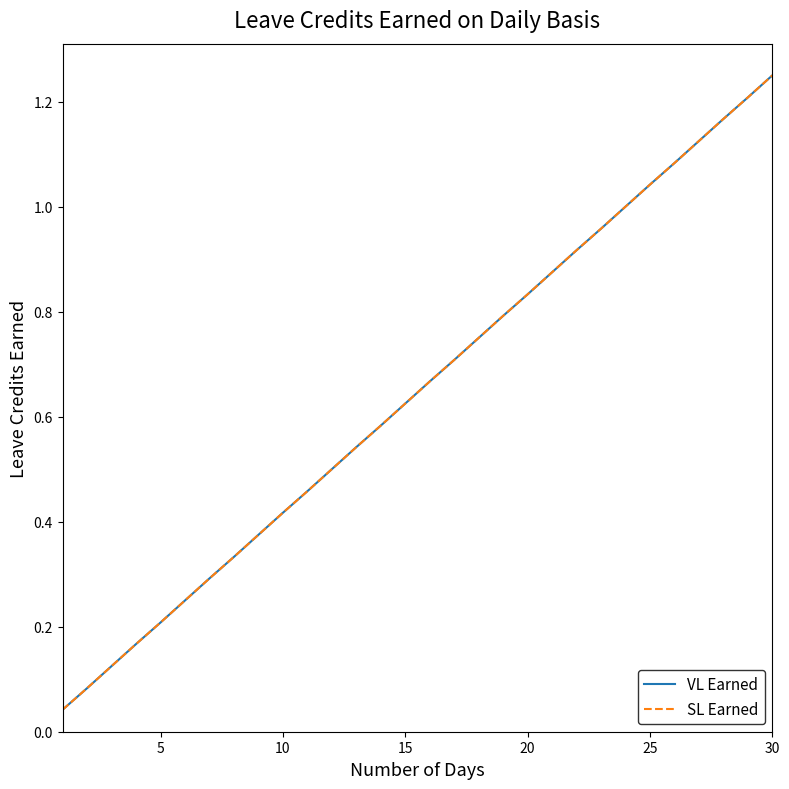

List the series in order of their peak value, lowest first.

VL Earned, SL Earned